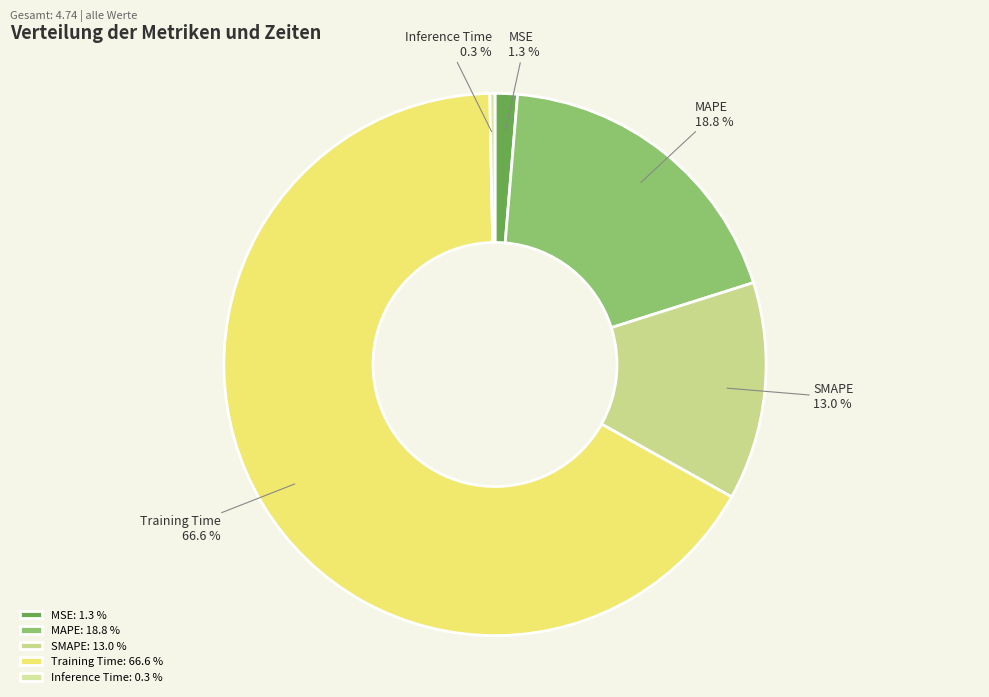

Which has a higher value, MSE or Training Time?

Training Time